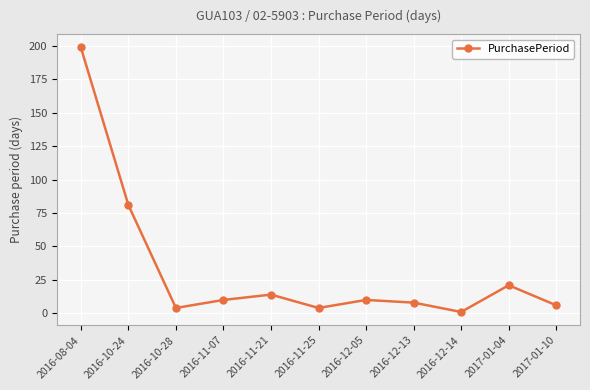

True or false: the data shows 17 at 2016-11-07.

False